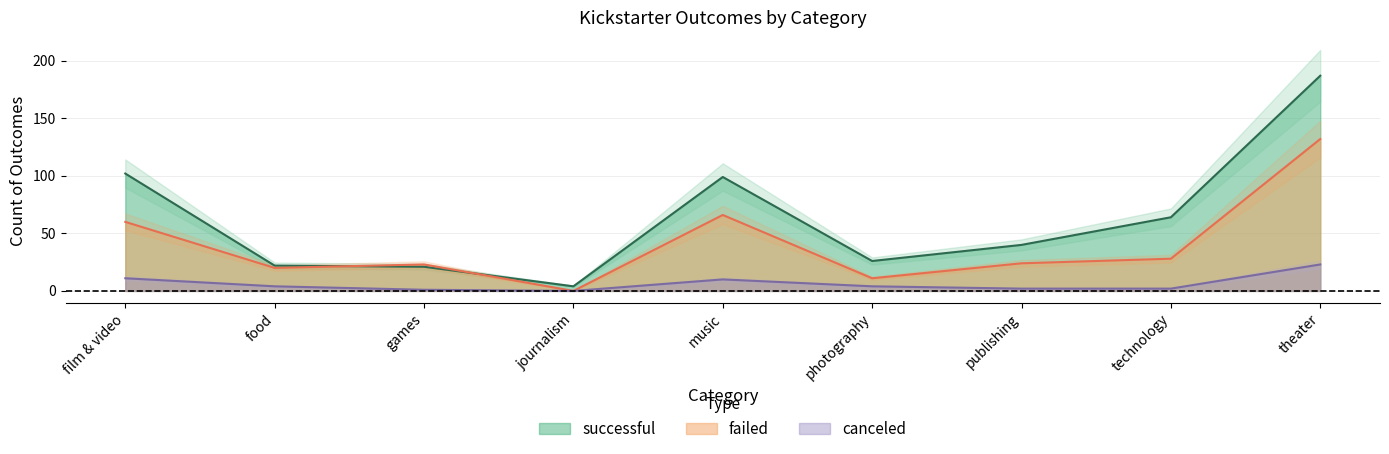

What is the difference between the highest and lowest values at journalism?

4